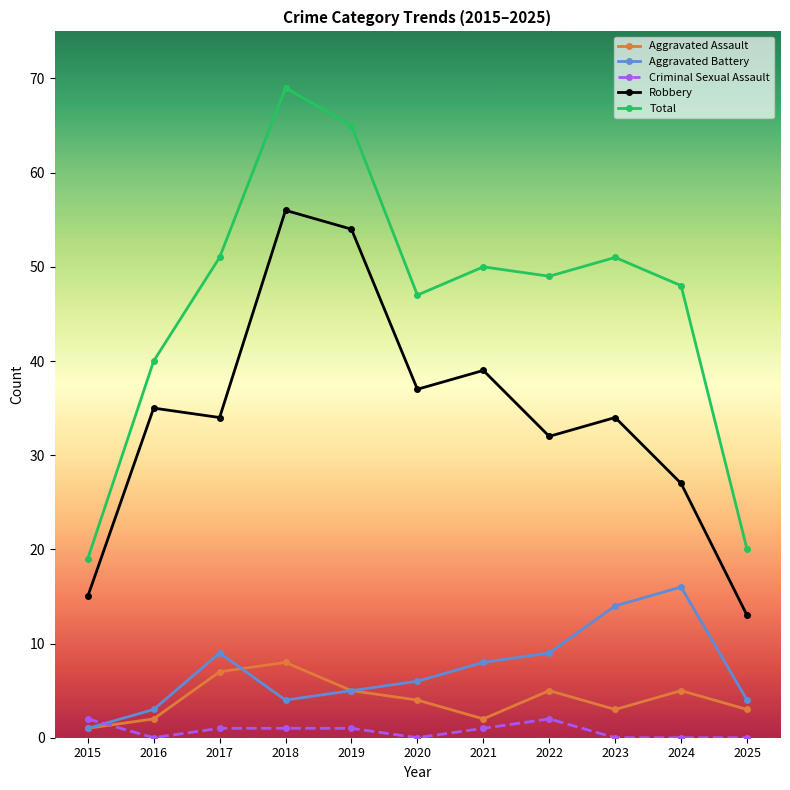

Does the chart display data point markers on the line(s)?

Yes